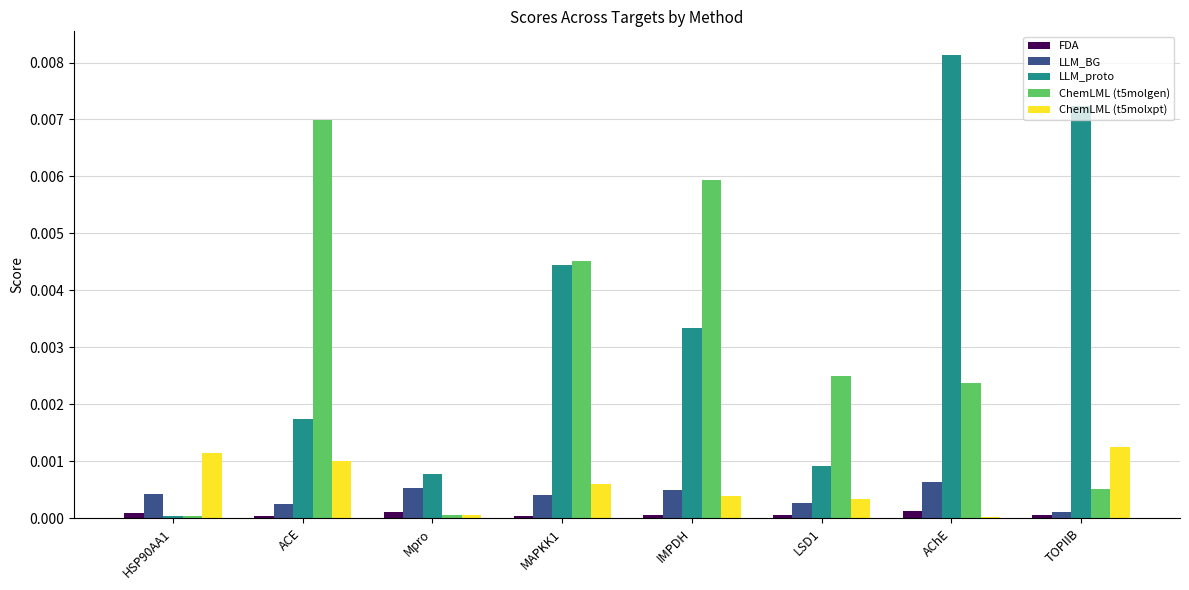

Is the value of FDA at TOPIIB greater than the value of ChemLML (t5molgen) at TOPIIB?

No